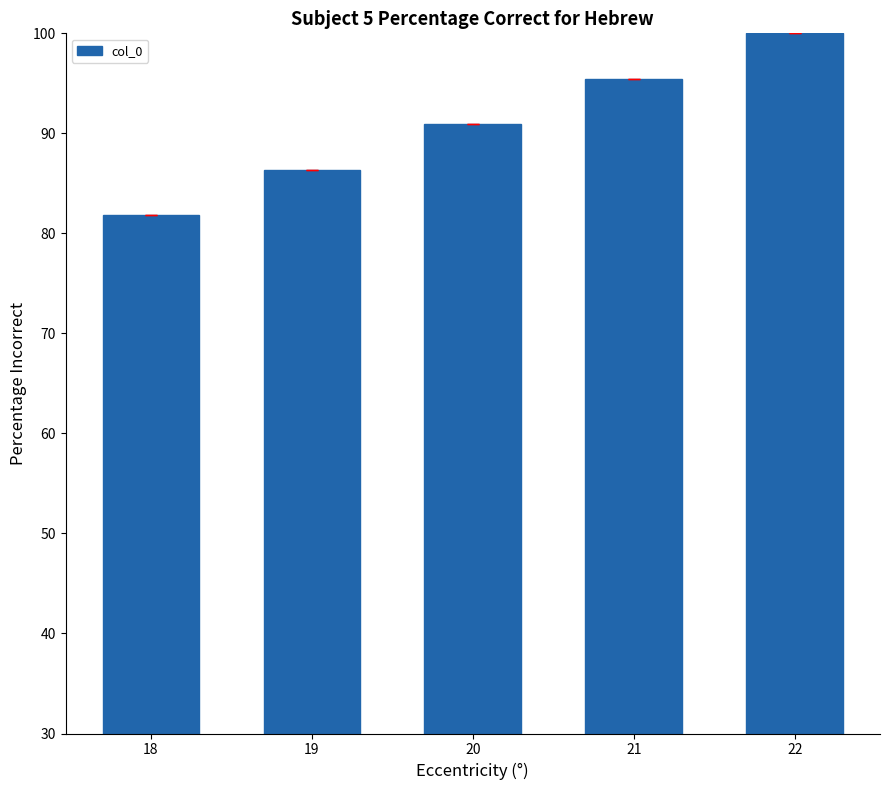

Between 19 and 20, which is larger?

20